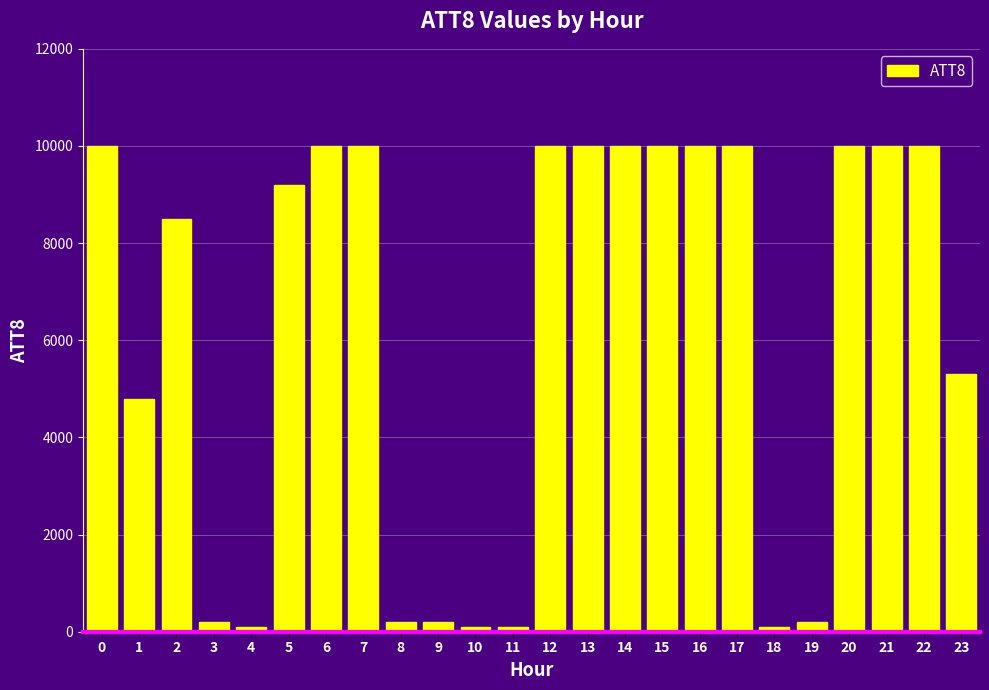

What is the difference between the maximum and second lowest values?

9900